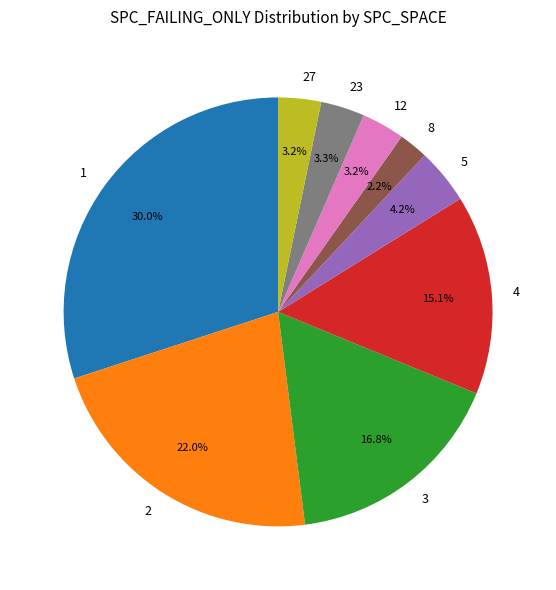

Which has a higher value, 12 or 3?

3